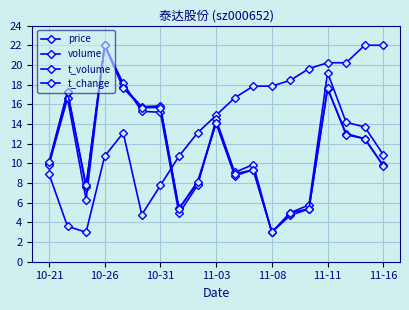

Which series has the largest range (max minus min)?

price